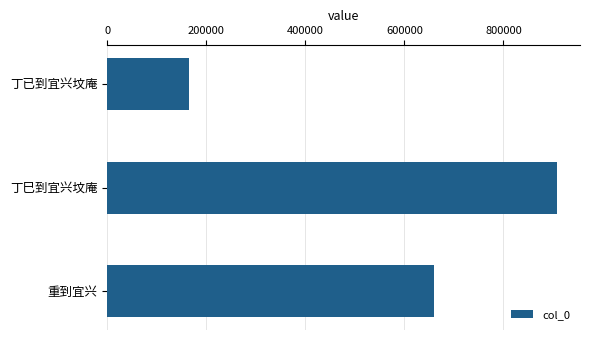

Between 丁已到宜兴坟庵 and 丁巳到宜兴坟庵, which is larger?

丁巳到宜兴坟庵